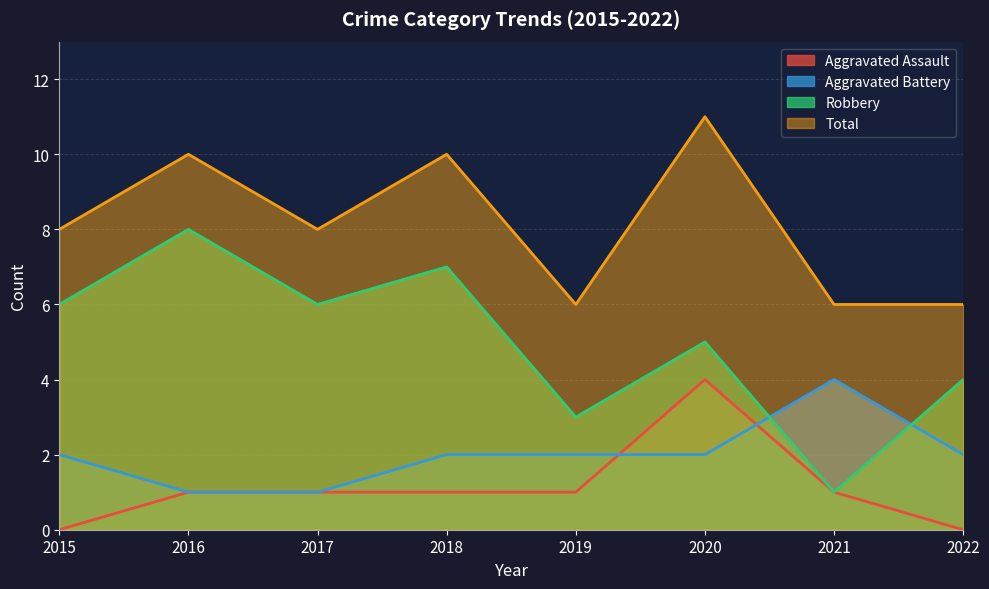

True or false: Aggravated Battery and Total intersect in this chart.

False